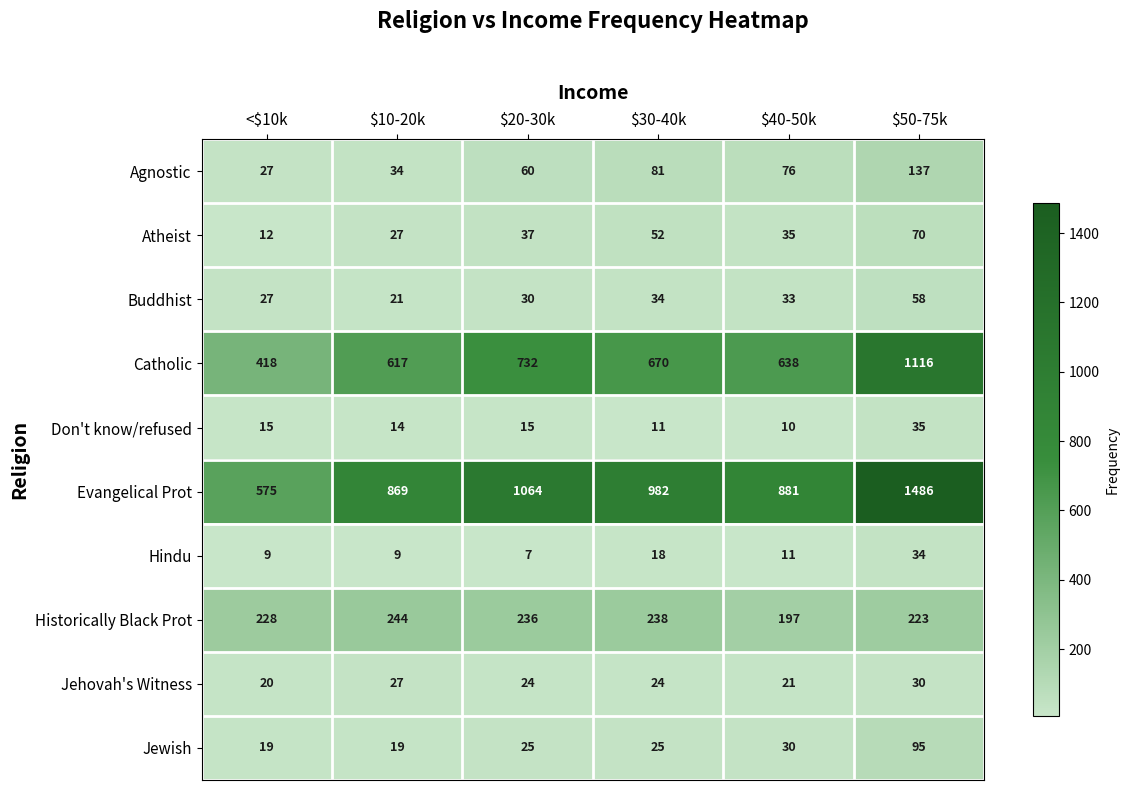

What is the sum of all Buddhist values?

203